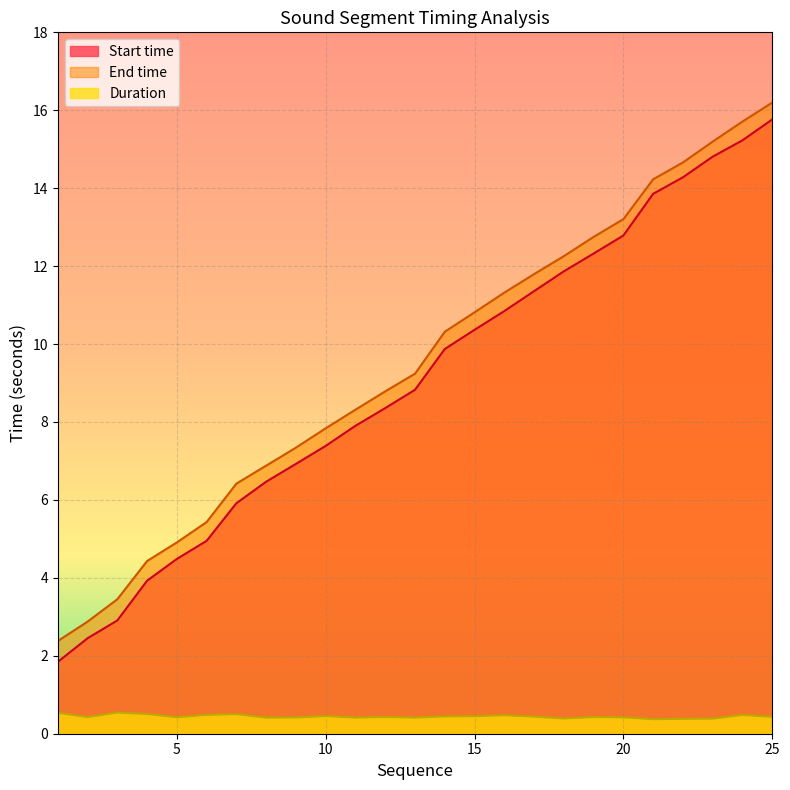

True or false: Start time has more than 2 points higher than both neighbors.

False